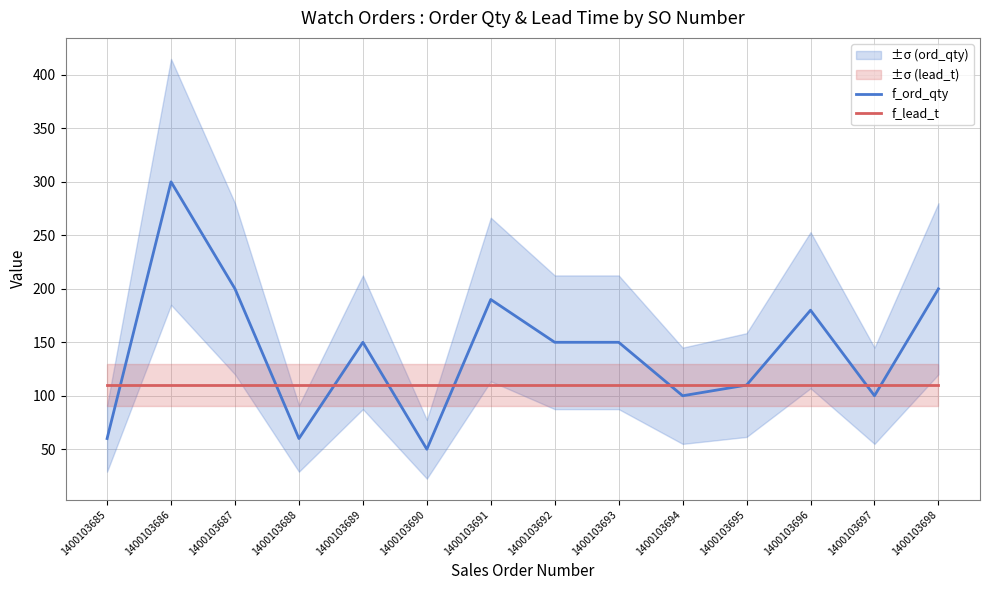

The f_ord_qty series shows 111 at 1400103696. True or false?

False